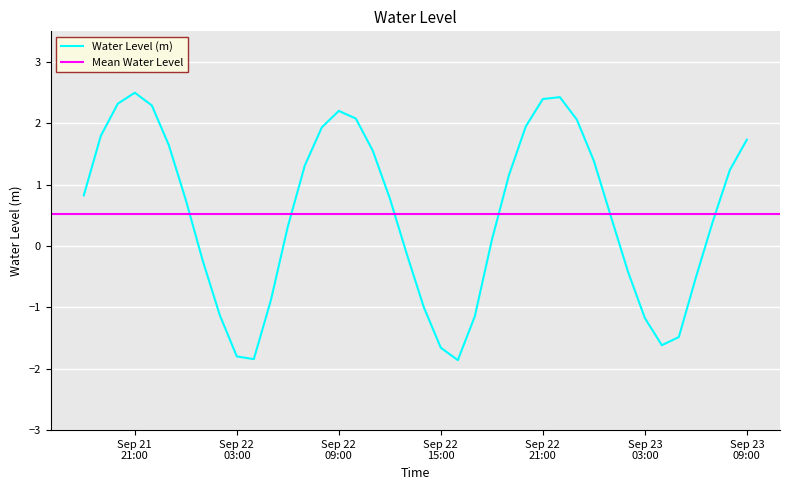

What is the minimum value for Water Level (m)?

-1.9